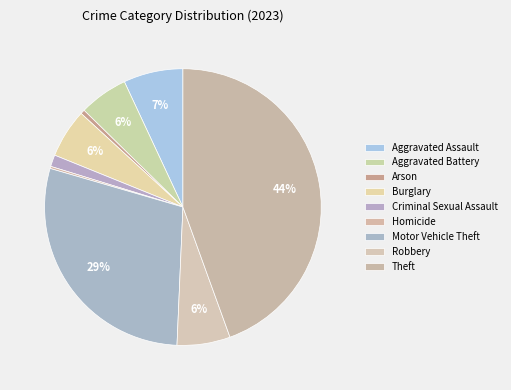

Which slice is the largest?

Theft